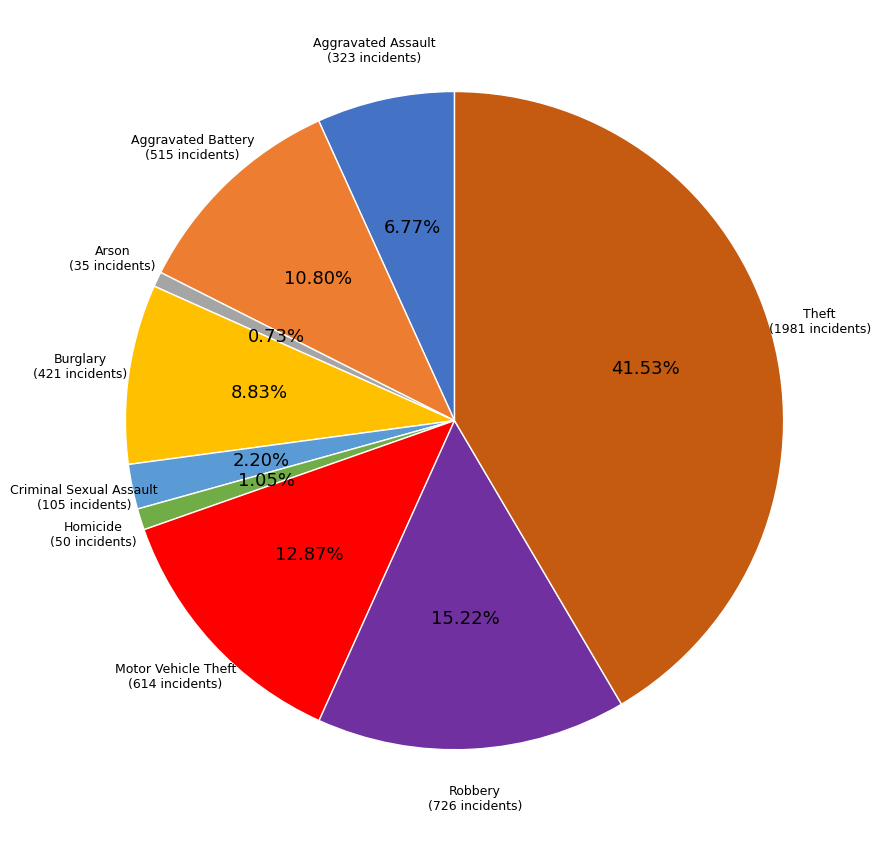

Does any single category account for the majority?

No